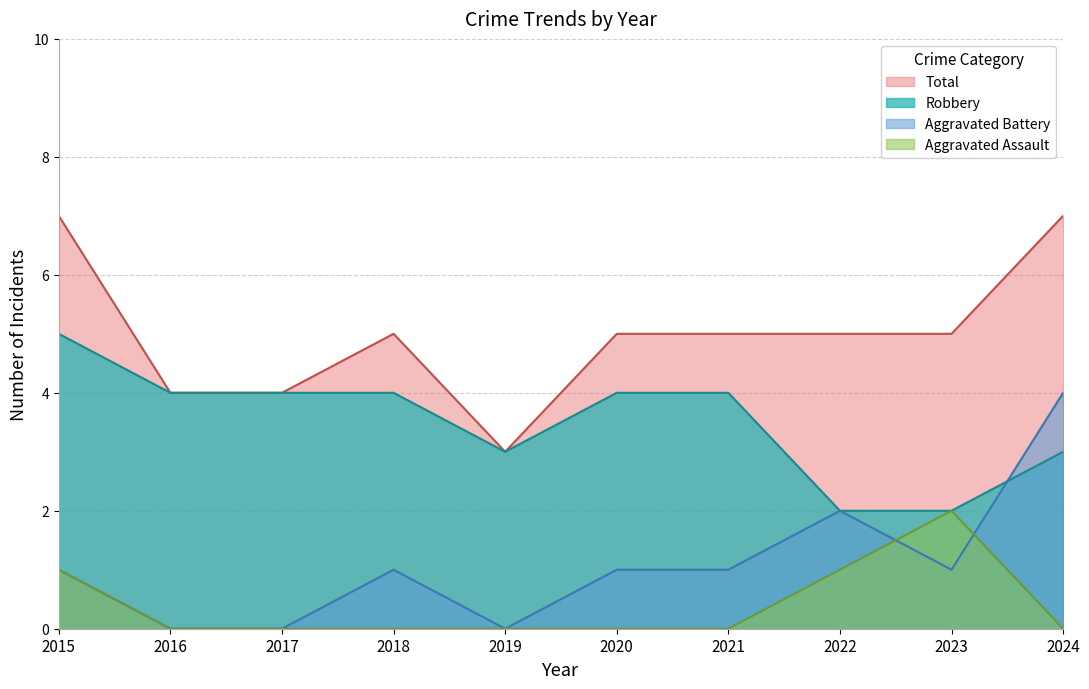

Does the chart have visible grid lines?

Yes